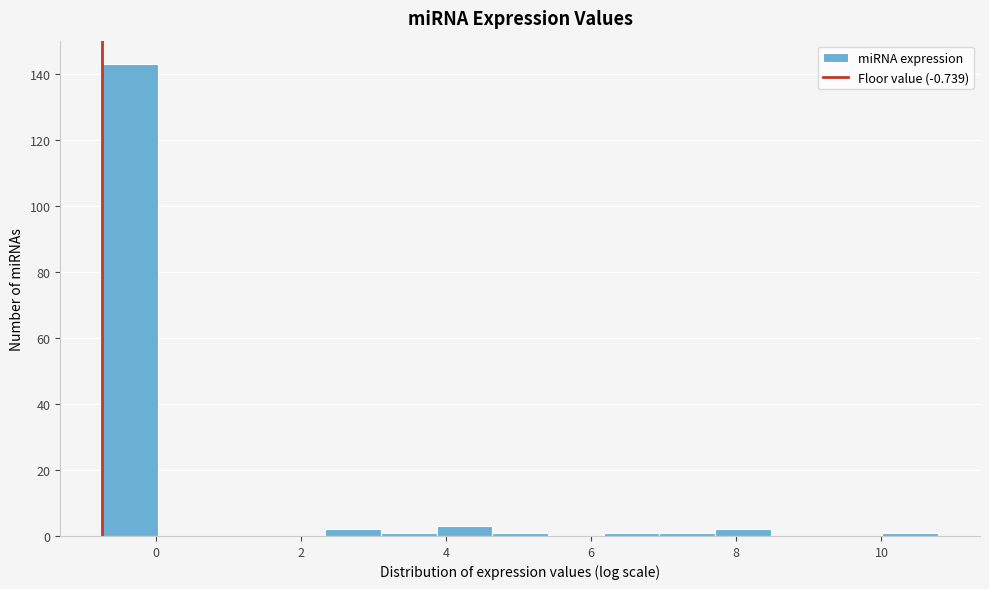

Around what value on the x-axis is the tallest bar? Give the approximate position of its centre, as read against the axis.

-0.4